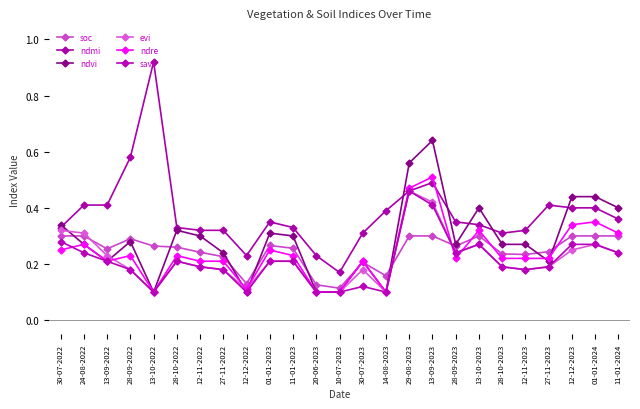

At 01-01-2023, list the series in order from smallest to largest.

evi, savi, ndre, soc, ndvi, ndmi